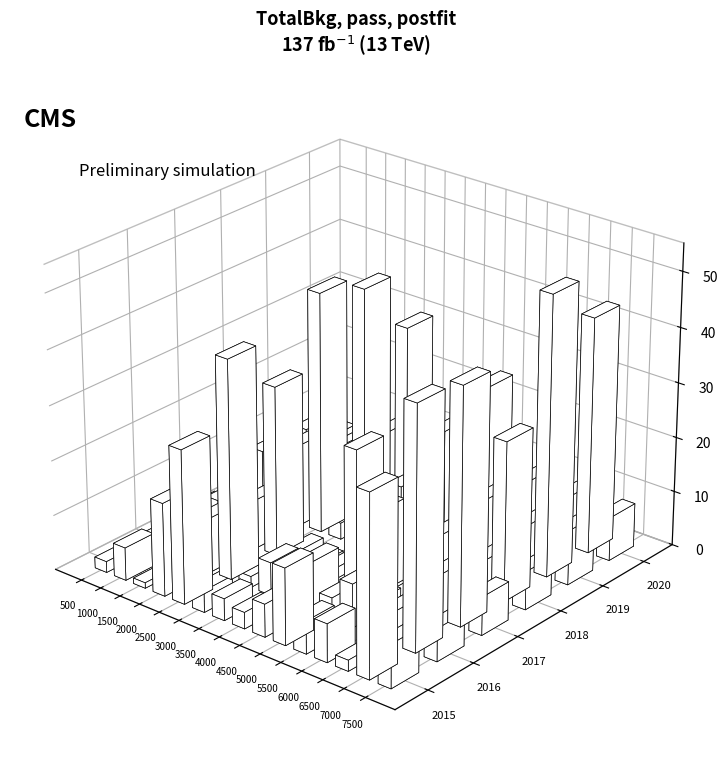

What are all the series names shown in the legend?

2015, 2016, 2017, 2018, 2019, 2020